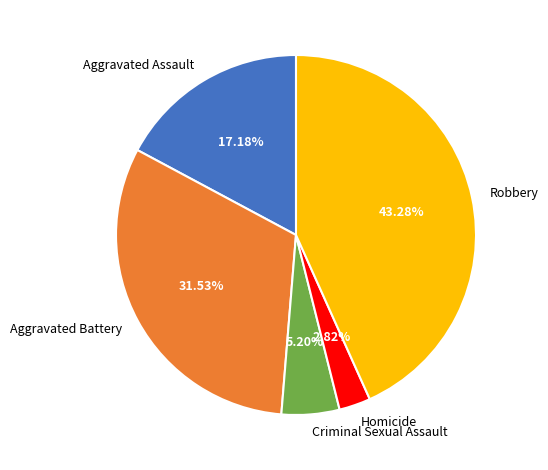

Rank the categories by value from highest to lowest.

Robbery, Aggravated Battery, Aggravated Assault, Criminal Sexual Assault, Homicide